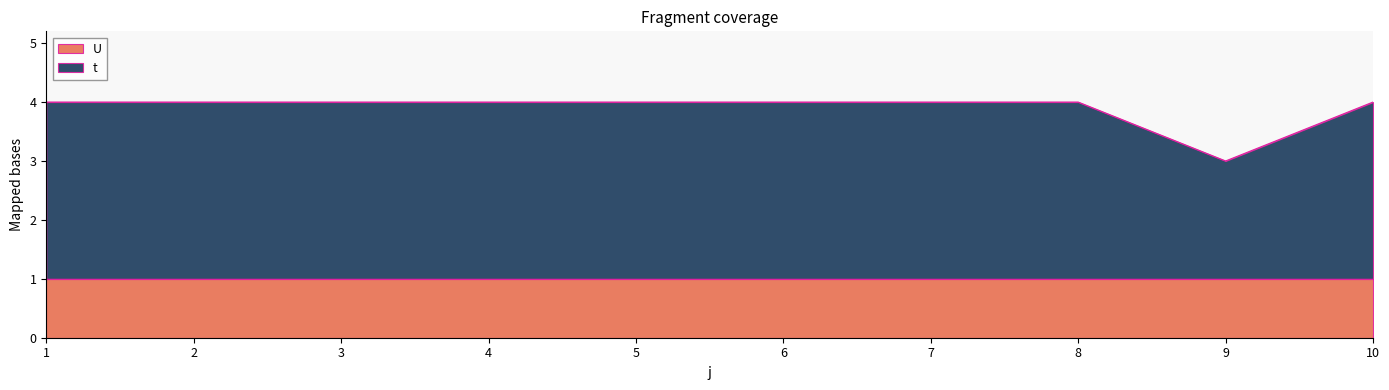

List the labels in order of value, smallest first.

9, 1, 2, 3, 4, 5, 6, 7, 8, 10